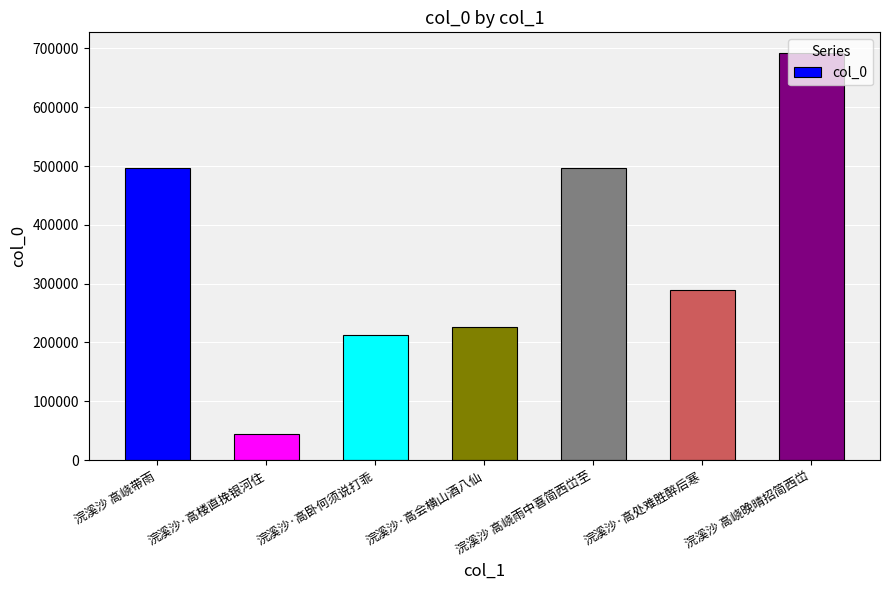

What is the label of the 6th bar from the left?

浣溪沙·高处难胜醉后寒